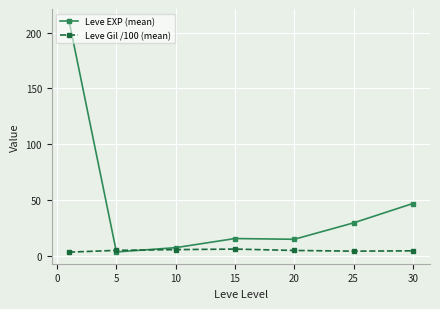

How many categories are shown in the chart?

7